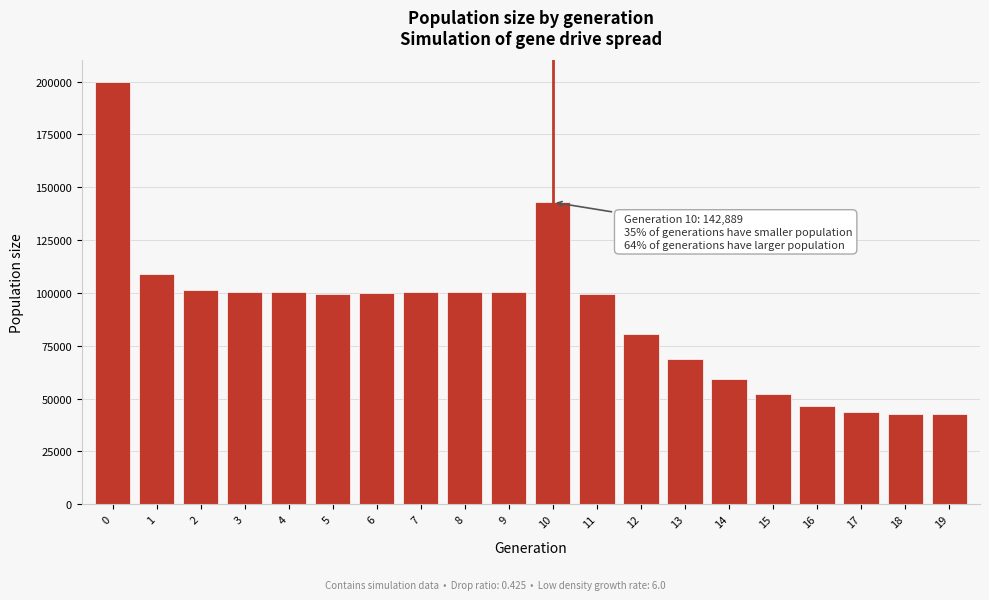

What is the difference between the maximum and second lowest values?

157429